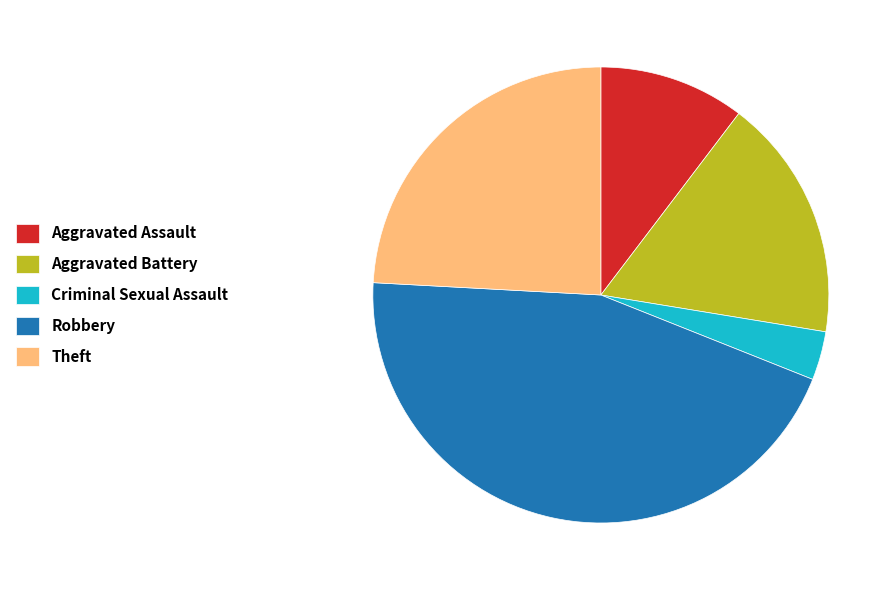

What is the smallest slice in the pie chart?

Criminal Sexual Assault